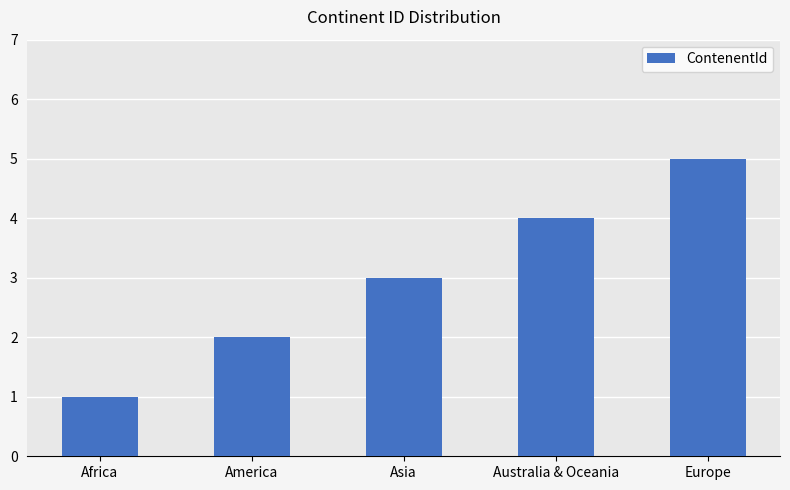

Between Africa and Europe, which is larger?

Europe